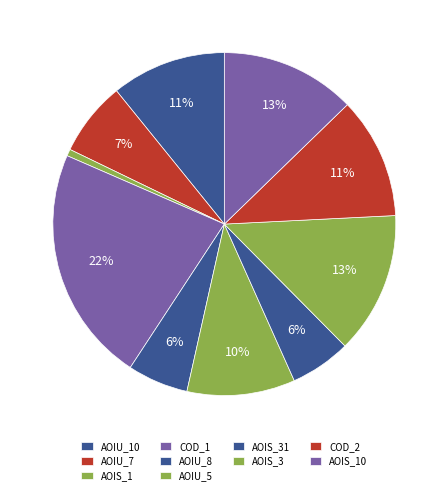

How many segments does this pie chart have?

10